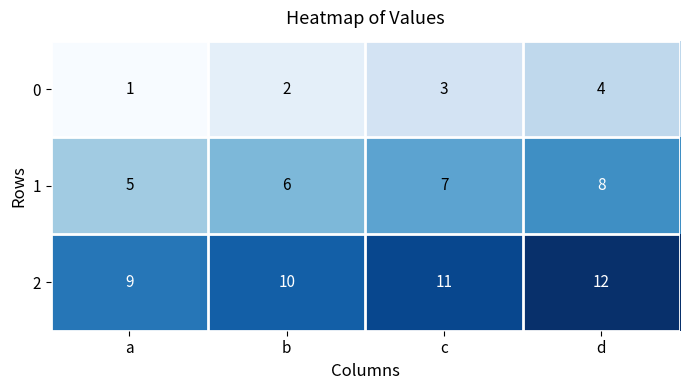

What is the sum of the 2 values at c and b?

21